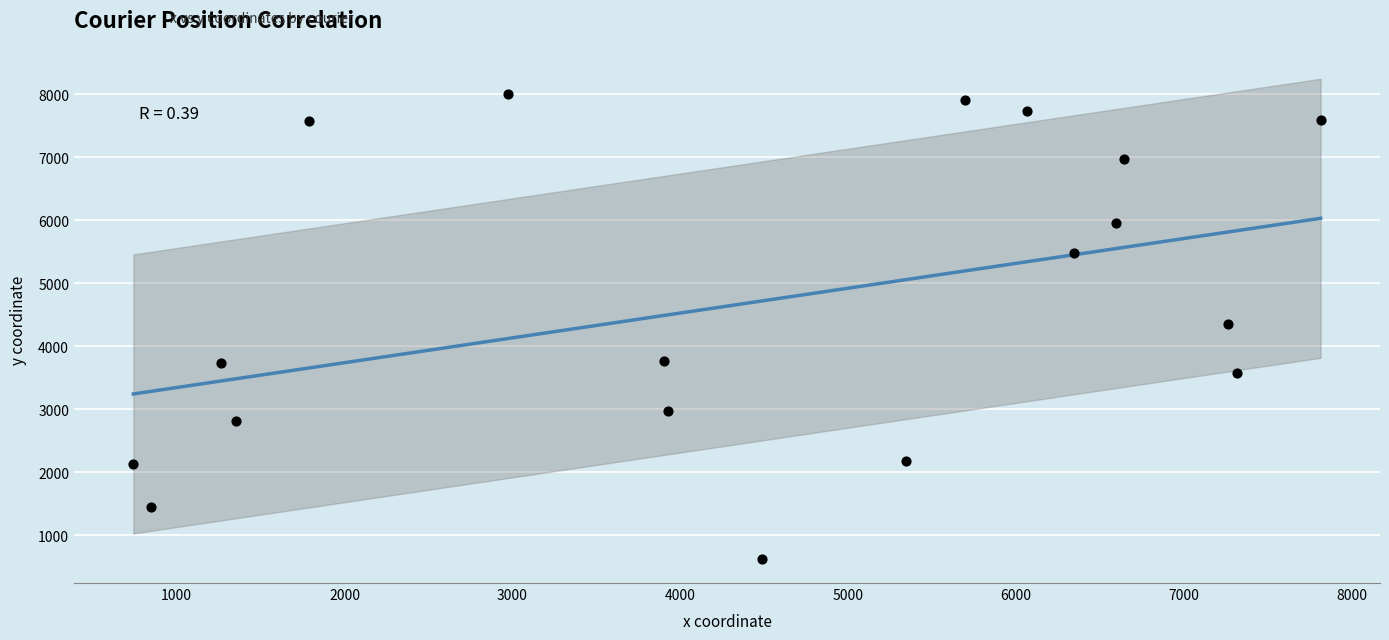

What is the range of X values (max minus min)?

7074.6